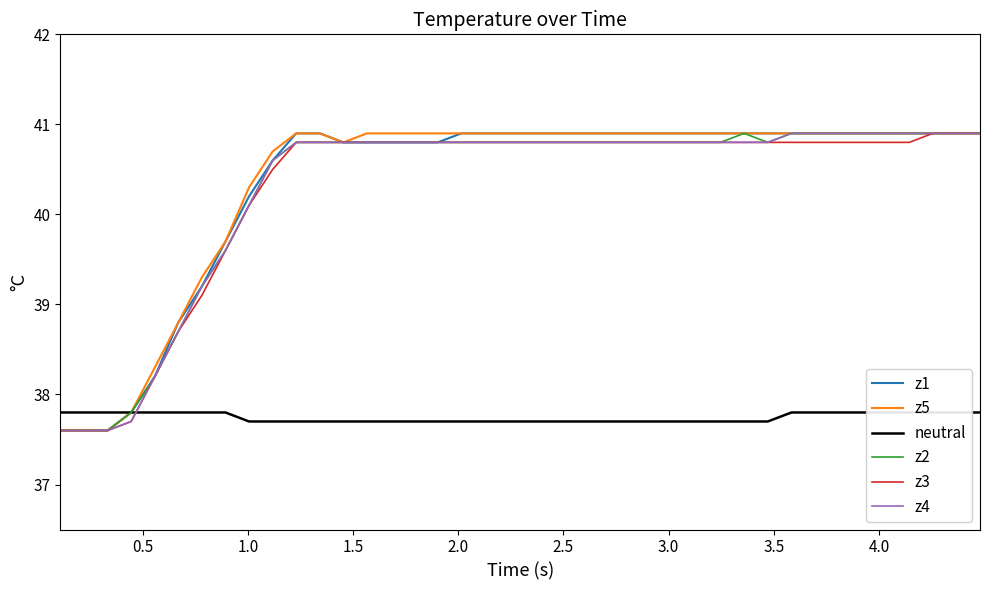

True or false: z5 and z3 cross at least once.

False